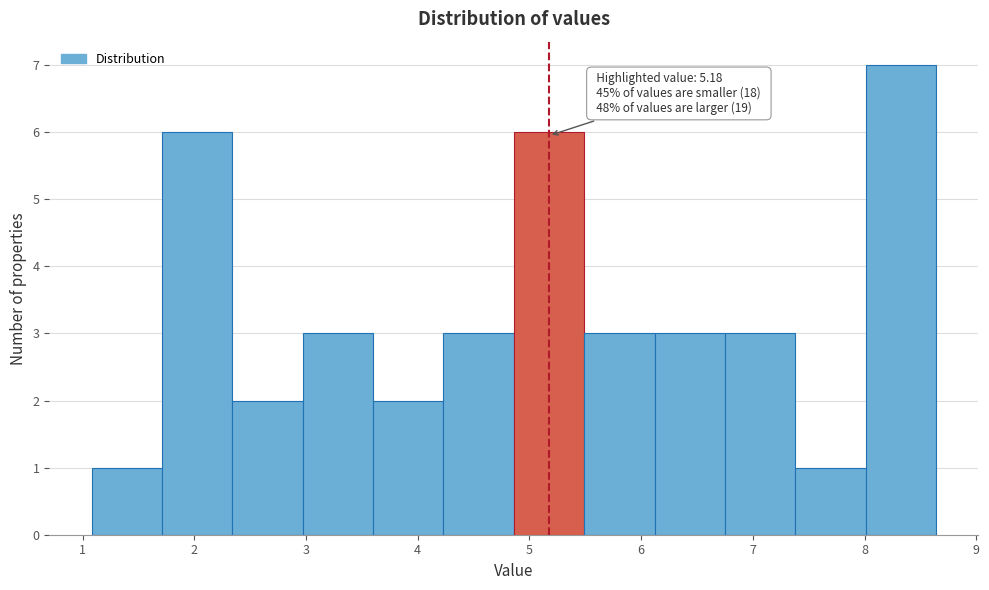

Which range on the x-axis has the tallest bar?

8.0 to 8.6